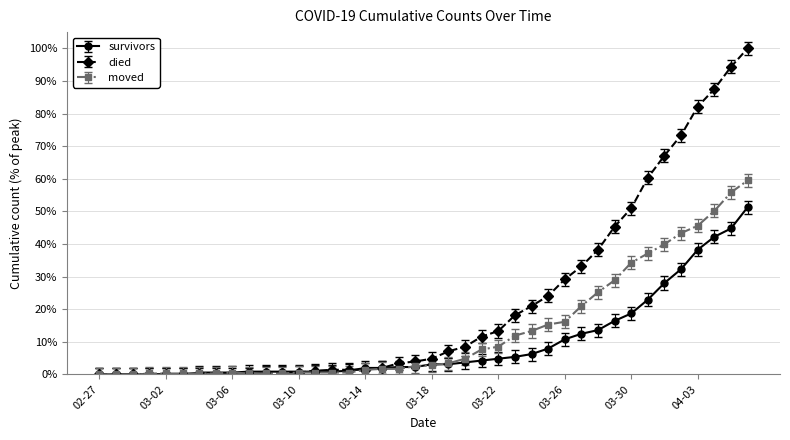

At how many categories does at least one series exceed 58?

7